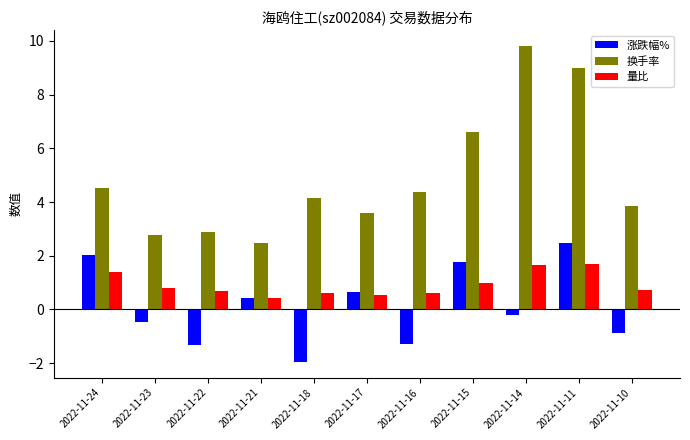

Which label corresponds to the smallest value in the chart?

2022-11-18